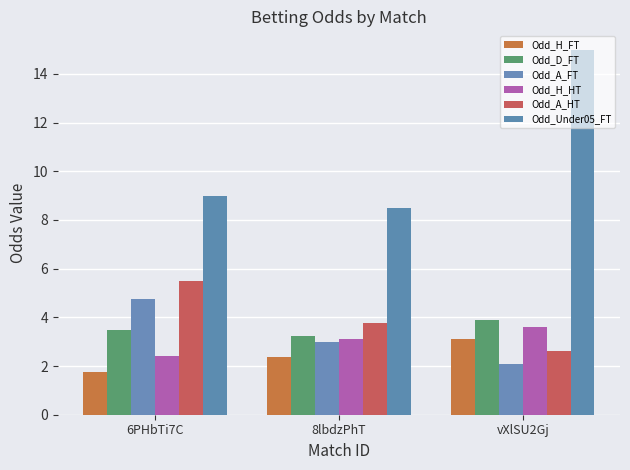

Is it true that Odd_H_HT equals 3.1 at 8lbdzPhT?

True